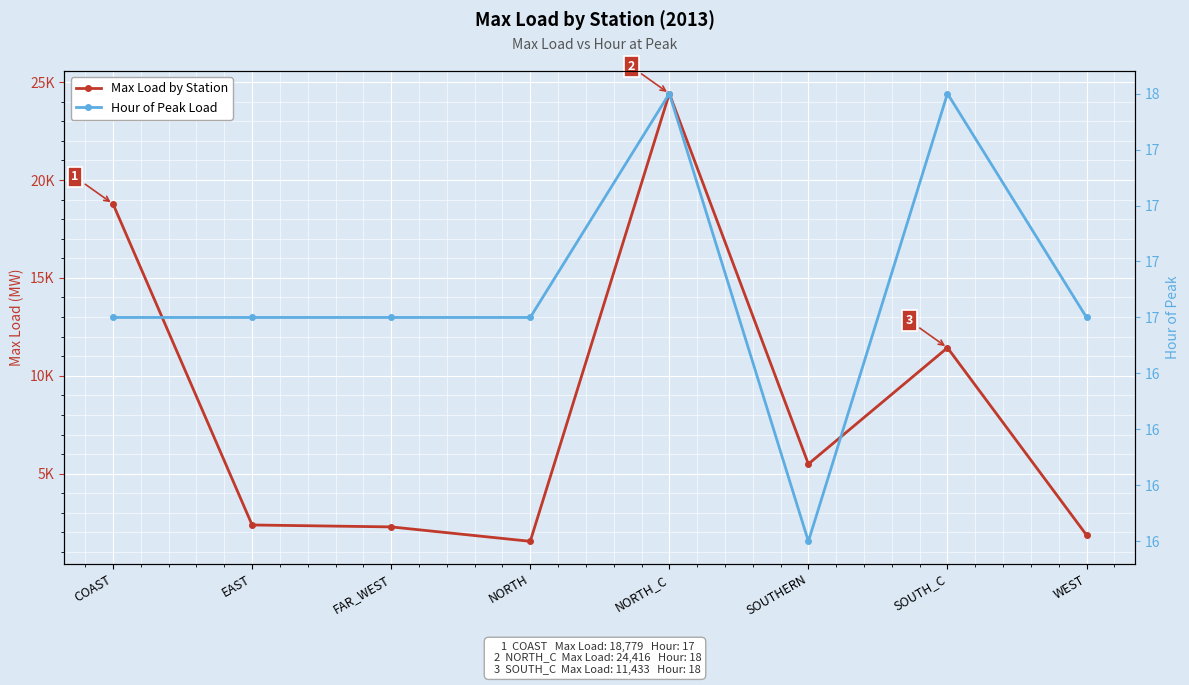

Is it true that Max Load by Station equals 29829.2 at COAST?

False